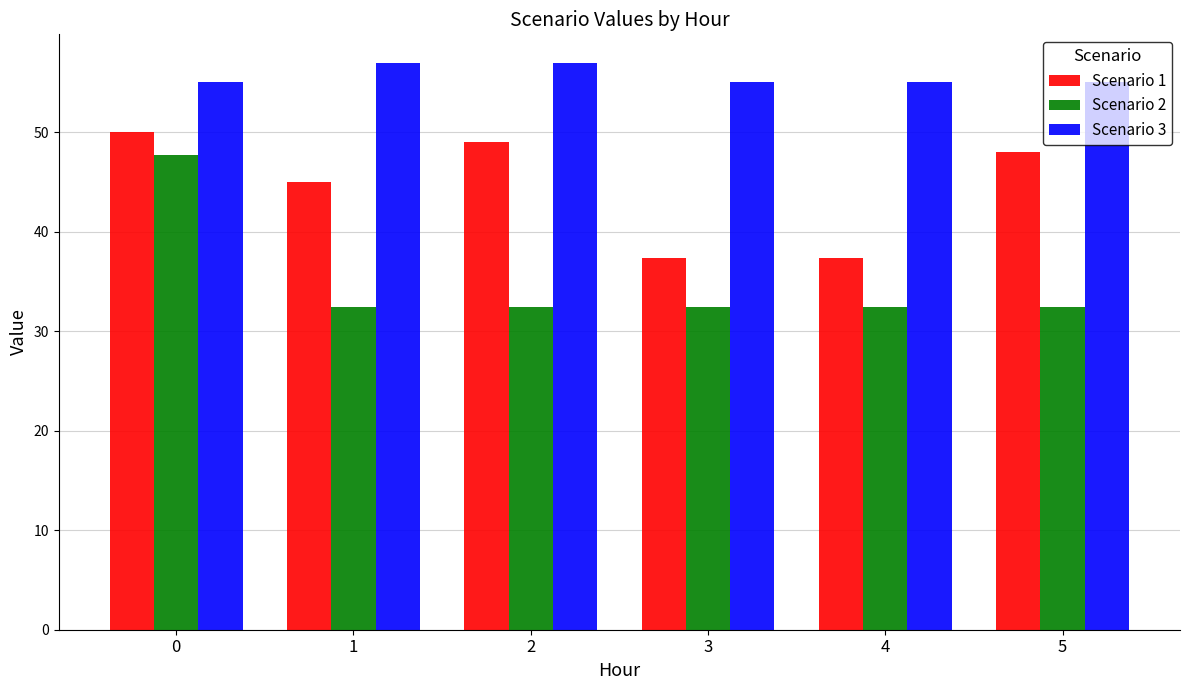

Read the Scenario 2 value at 4.

32.4